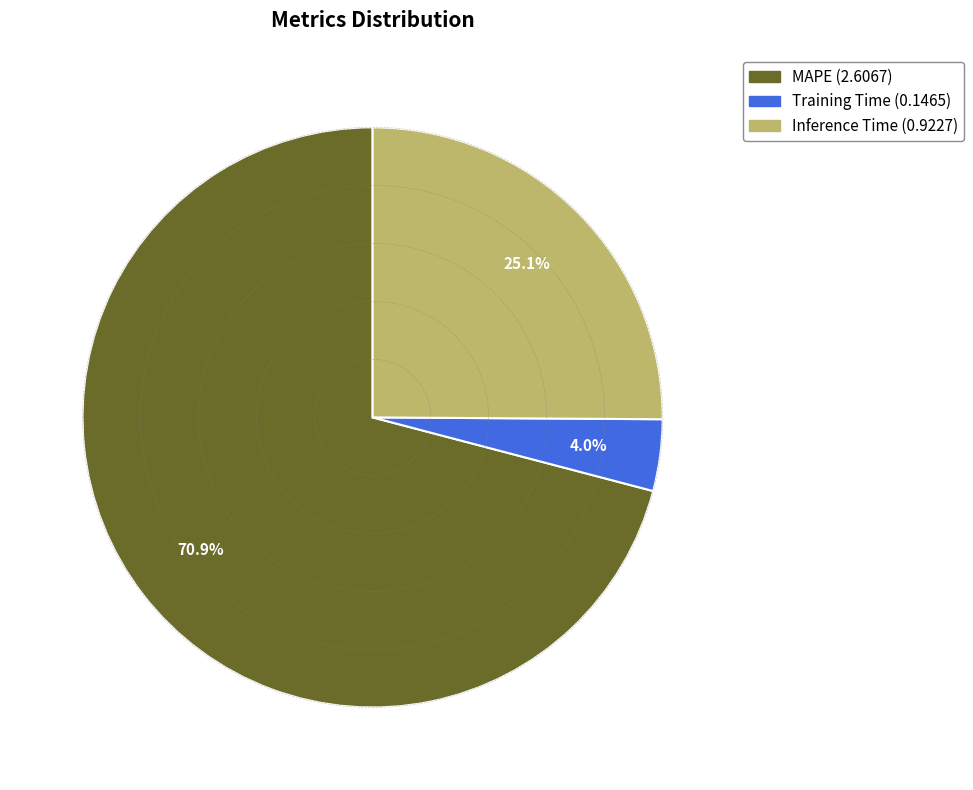

What is the ratio of the value at Training Time to the value at MAPE?

0.1